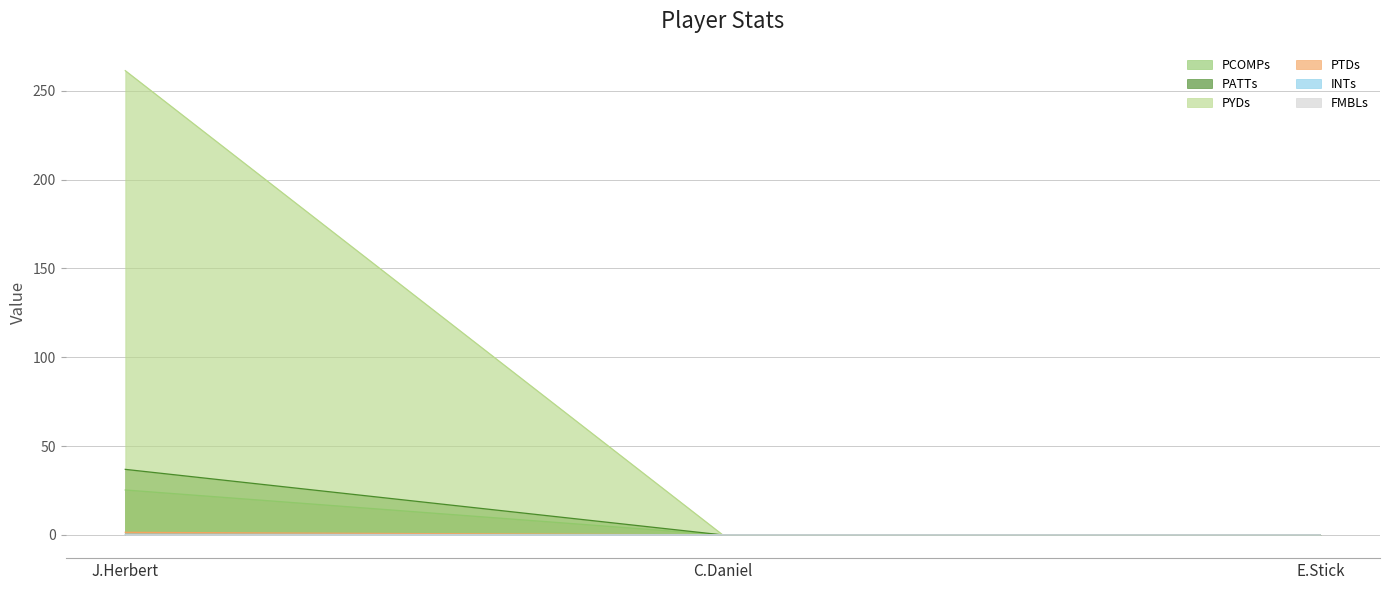

Which series has the largest total across all categories?

PYDs